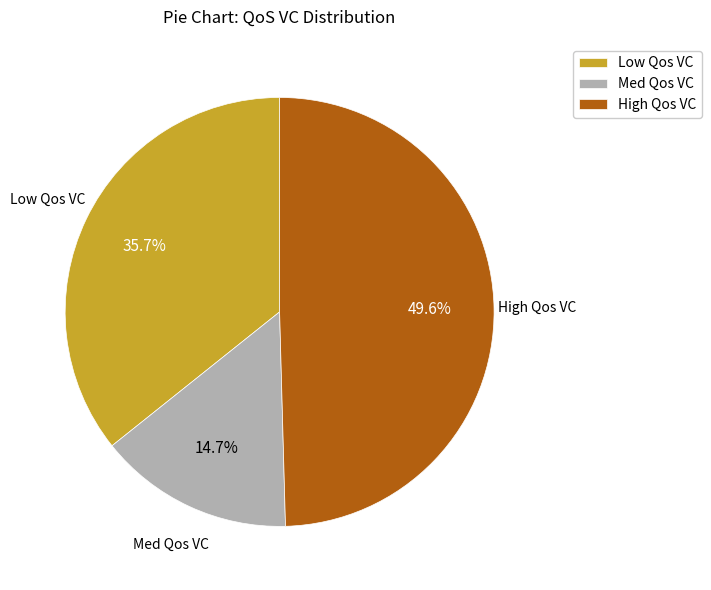

Which has a higher value, Low Qos VC or Med Qos VC?

Low Qos VC